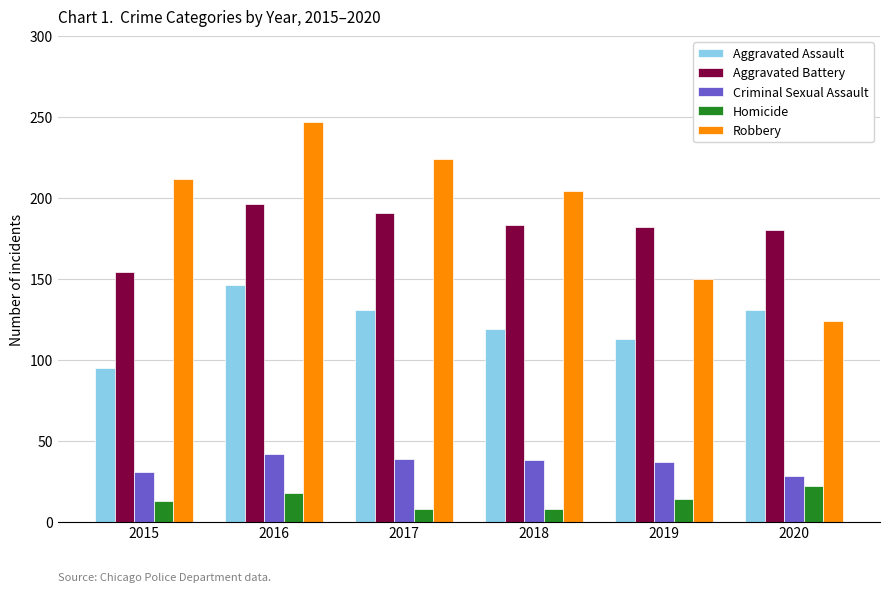

What is the sum of all Homicide values?

83